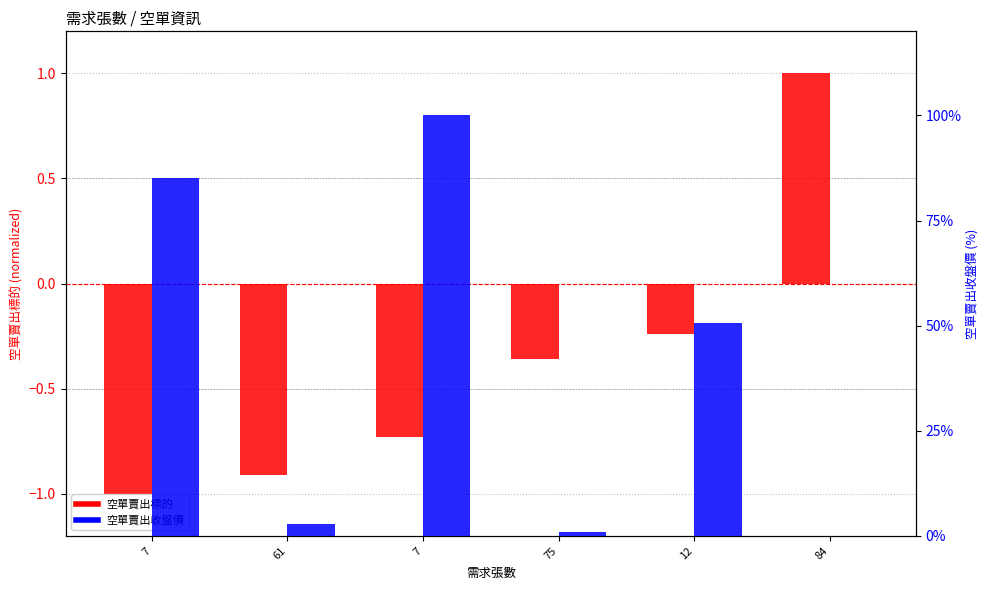

What are all the series names shown in the legend?

空單賣出標的, 空單賣出收盤價